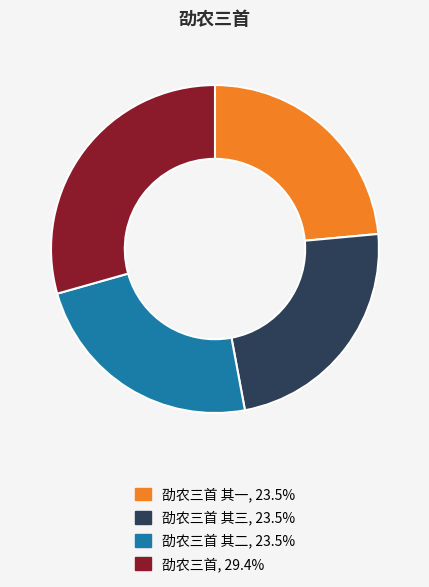

Does any single category account for the majority?

No